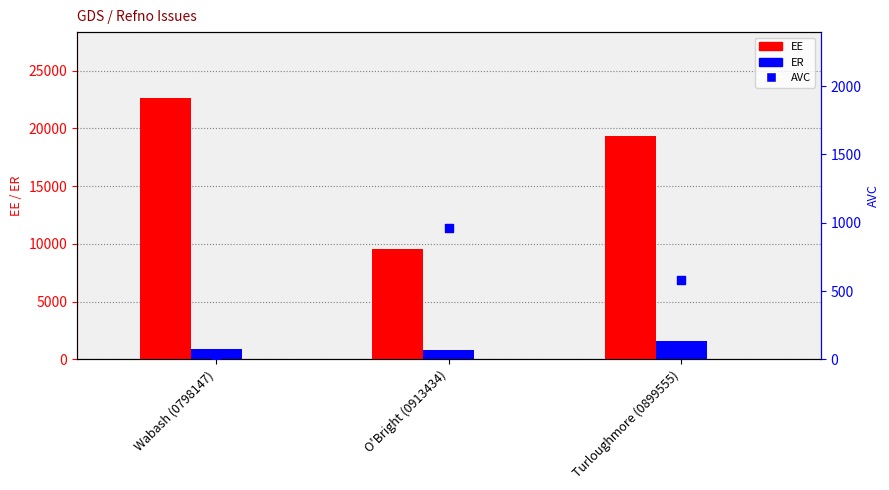

Which series has the largest Y range (max minus min)?

EE